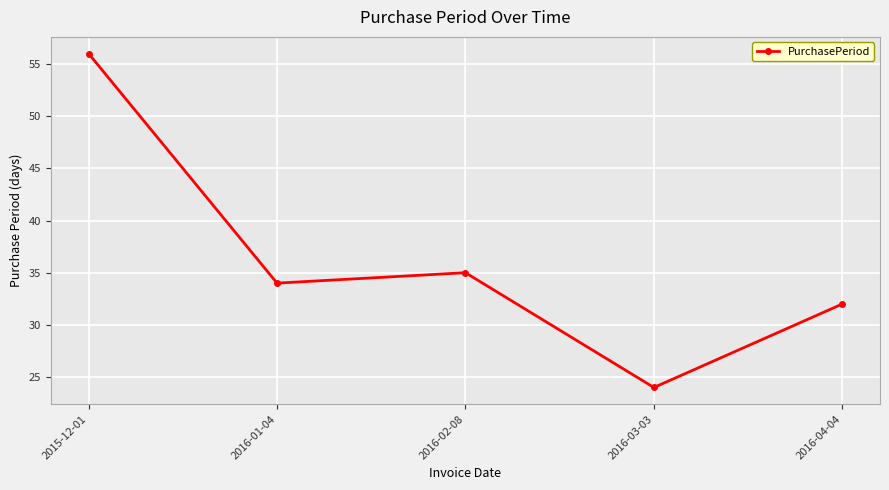

Reading left to right, what are all the values shown in this chart?

56	34	35	24	32